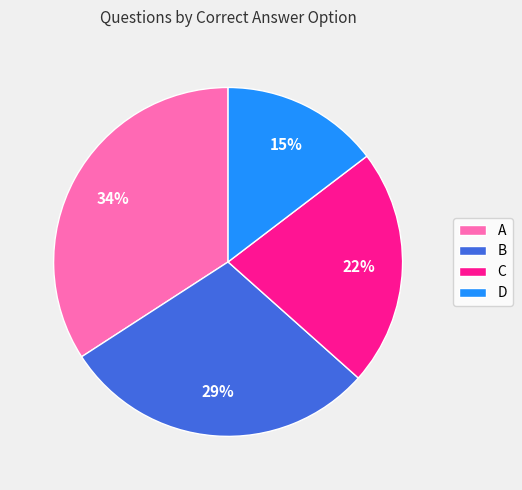

To the nearest percent, what is the combined percentage of A and B?

63%